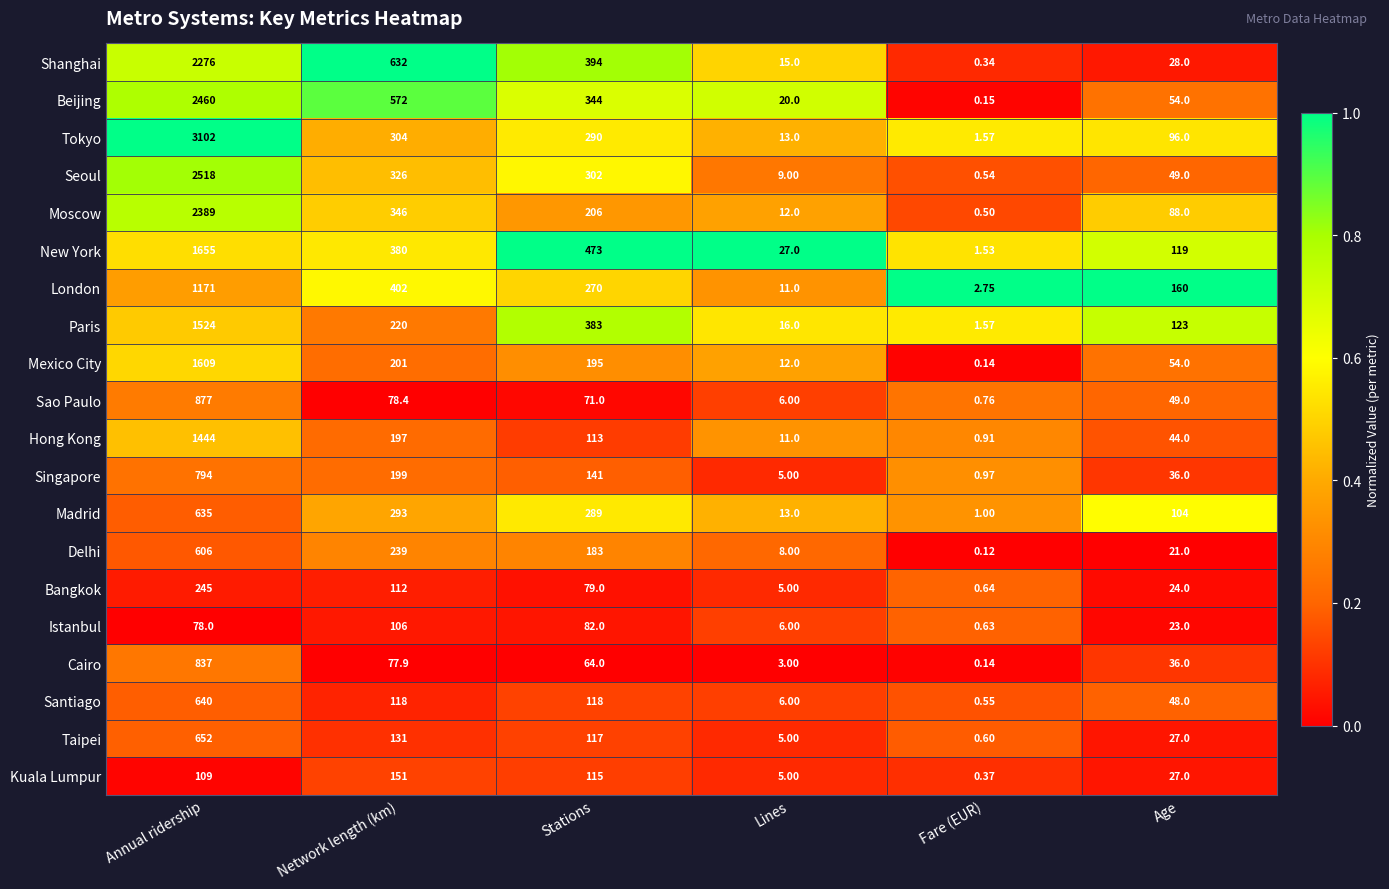

At which category does the chart reach its peak across all series?

Annual ridership